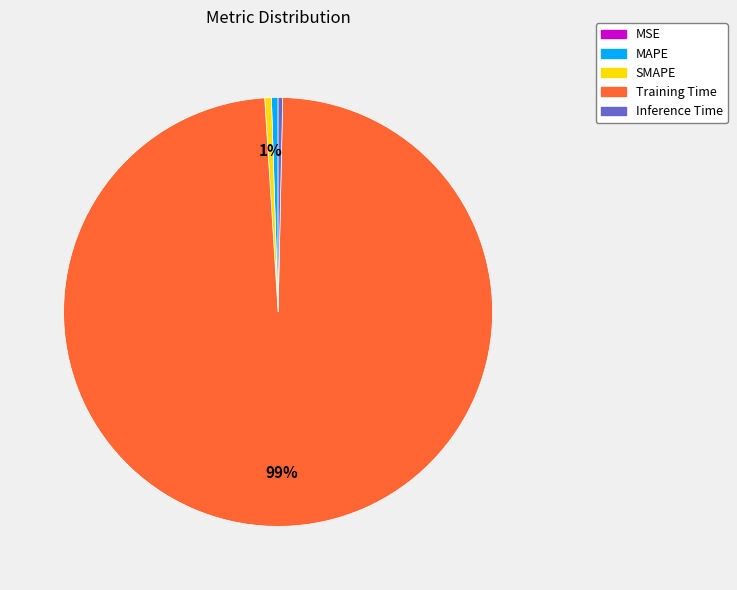

To the nearest percent, what percentage of the pie is SMAPE?

1%